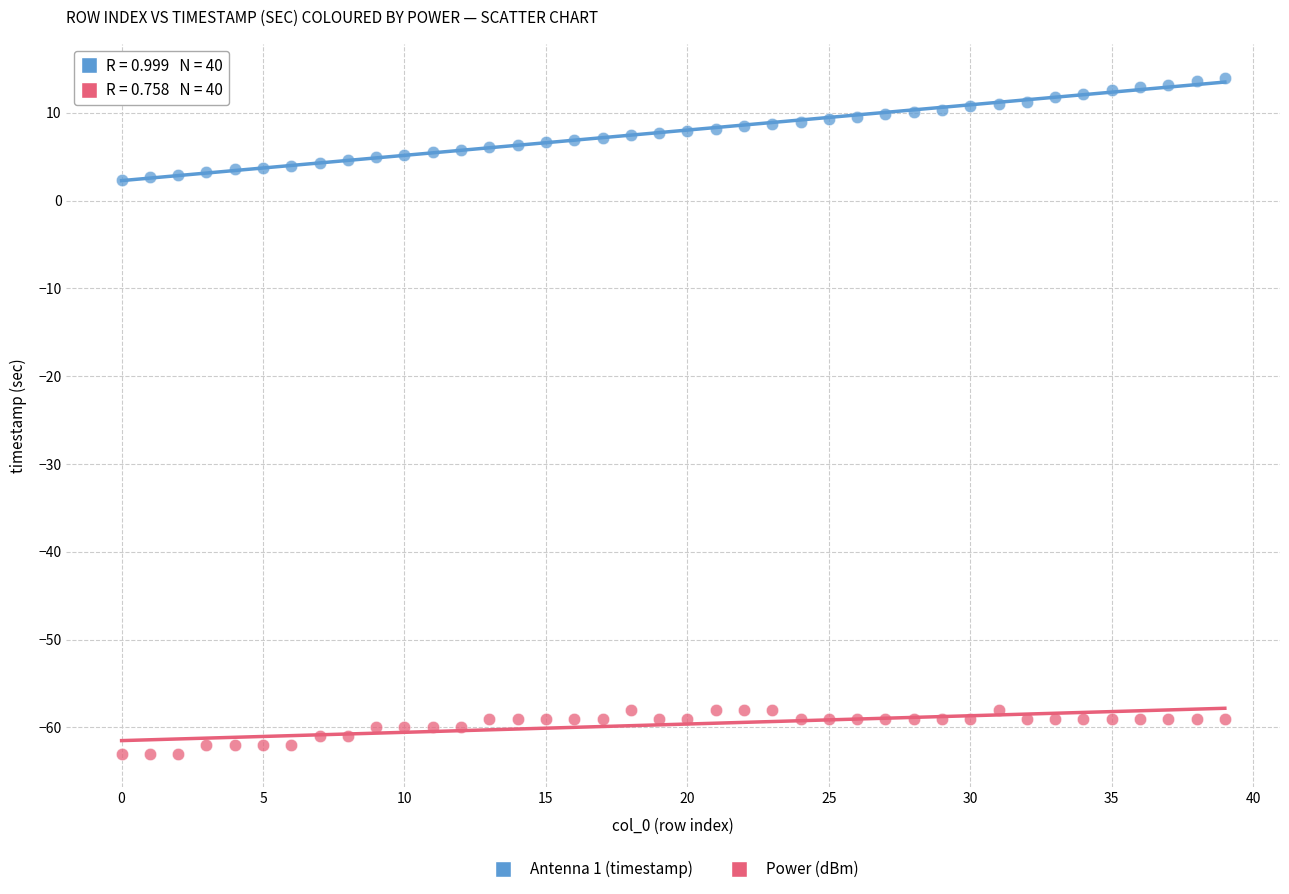

Which series contains the highest Y value?

Antenna 1 (timestamp)